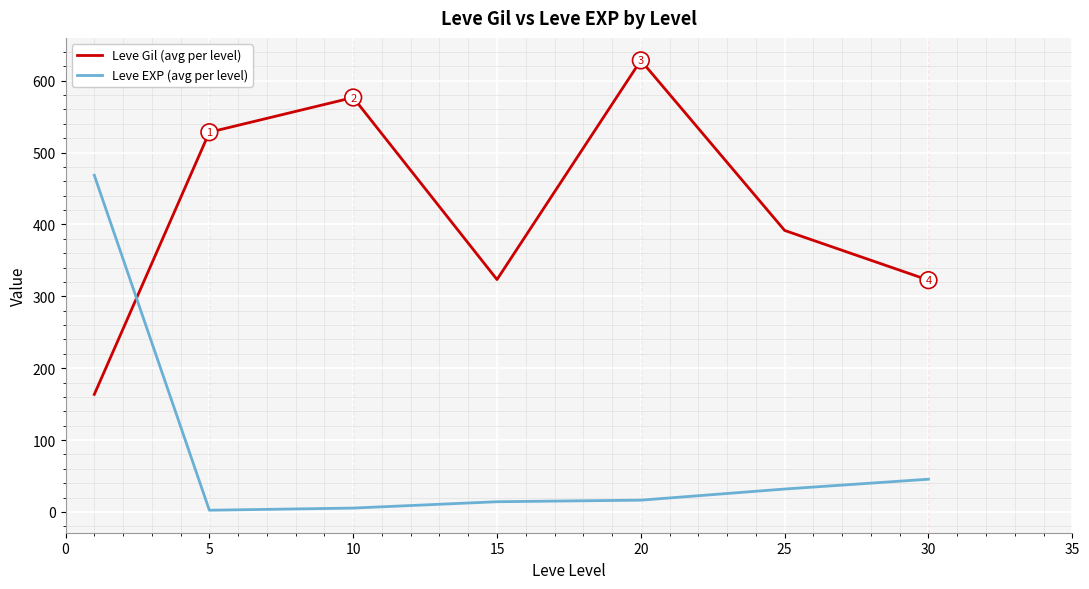

How many intersections are there between Leve Gil (avg per level) and Leve EXP (avg per level)?

1